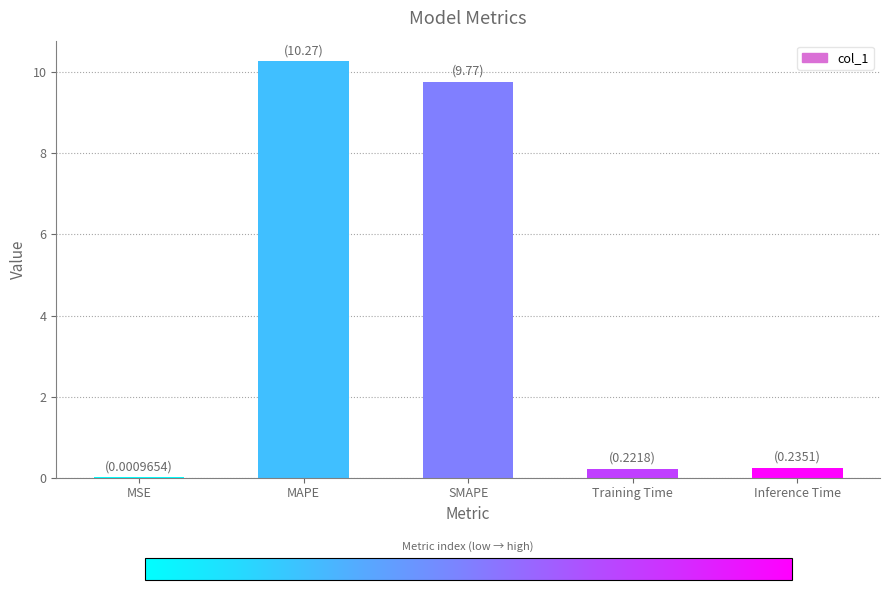

The chart shows a value of 0.0 at MSE. True or false?

True